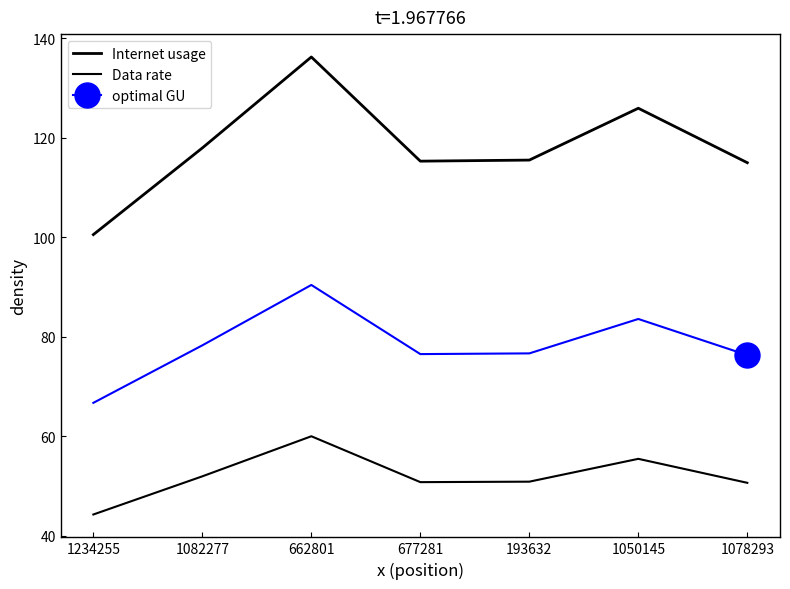

At which label is optimal GU closest to 78?

1082277